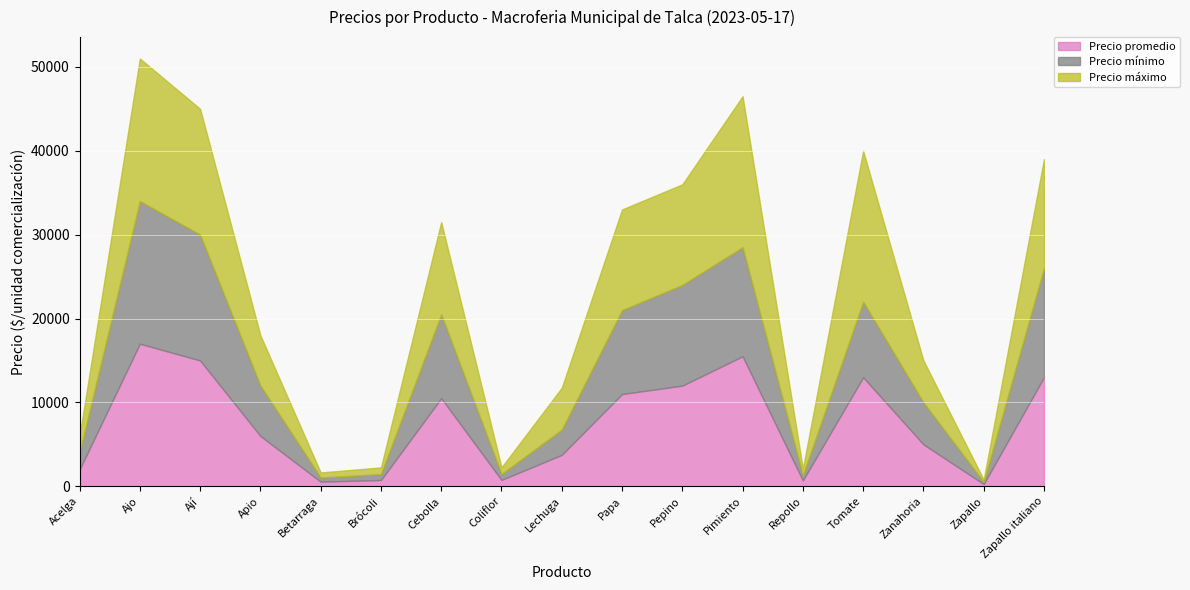

At which category does Precio promedio reach its first local valley?

Betarraga